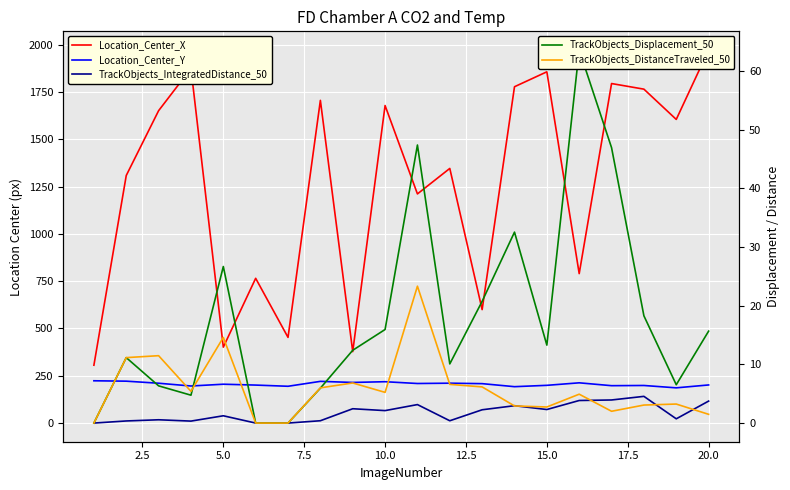

Reading left to right, transcribe all the data shown in this chart.

Location_Center_X: 305.9	1308.6	1651.1	1874.2	401.2	765.0	452.9	1705.7	377.5	1678.3	1211.2	1345.9	599.6	1777.7	1856.6	789.9	1794.5	1764.9	1605.0	1971.9
Location_Center_Y: 223.5	221.4	210.6	195.9	205.3	200.8	194.5	220.4	214.8	218.6	209.1	210.8	208.4	192.4	199.5	212.7	197.6	198.7	186.2	201.4
TrackObjects_IntegratedDistance_50: 0.0	11.2	17.4	10.4	38.5	0.0	0.0	12.3	75.7	65.9	97.7	12.2	70.3	91.8	71.6	119.3	122.1	141.2	22.5	116.2
TrackObjects_Displacement_50: 0.0	11.2	6.3	4.8	26.7	0.0	0.0	6.0	12.4	15.9	47.4	10.1	20.7	32.5	13.3	63.6	46.9	18.3	6.5	15.7
TrackObjects_DistanceTraveled_50: 0.0	11.2	11.5	5.4	14.6	0.0	0.0	6.0	6.8	5.2	23.3	6.6	6.2	2.9	2.7	4.9	2.0	3.1	3.2	1.5